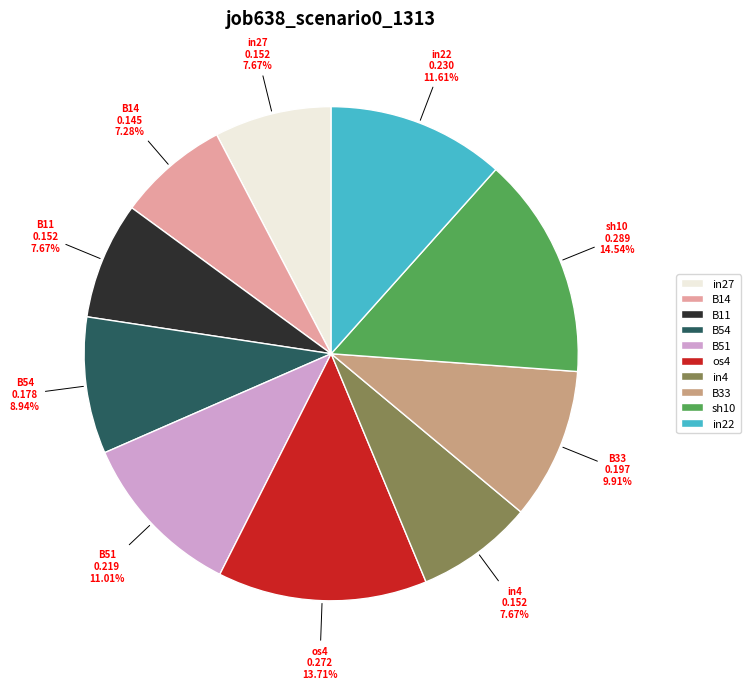

Is it true that os4 is 14% of the pie?

True